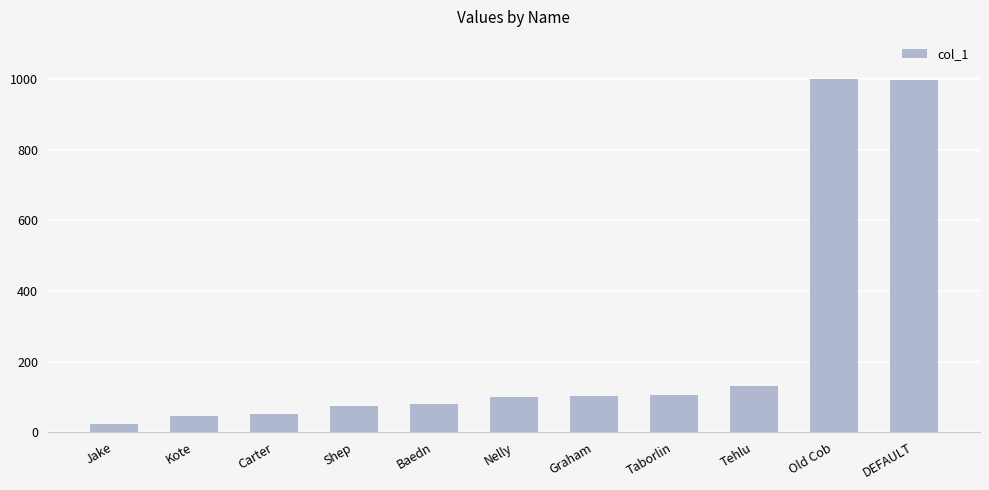

What is the value of the 1st bar from the left?

23